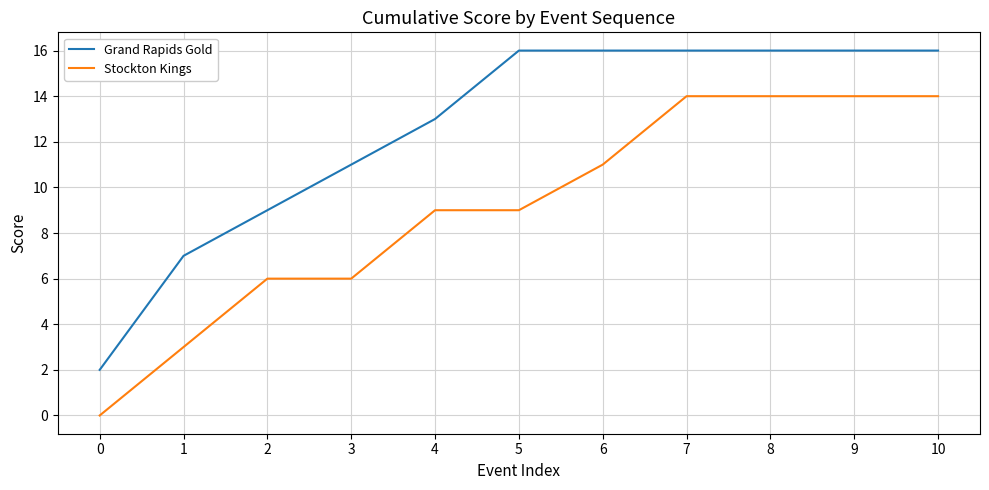

Does the chart display data point markers on the line(s)?

No